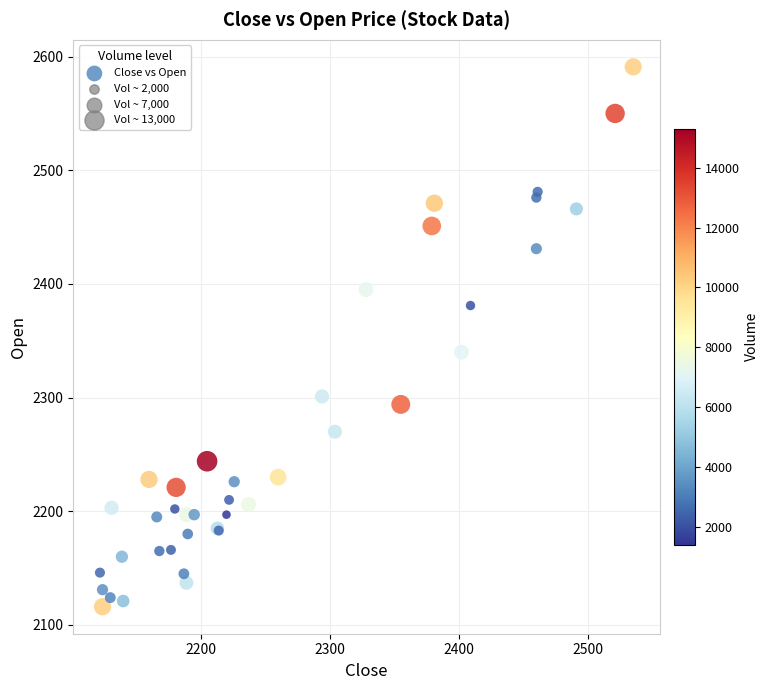

What Y value in the scatter plot is closest to 2353?

2340